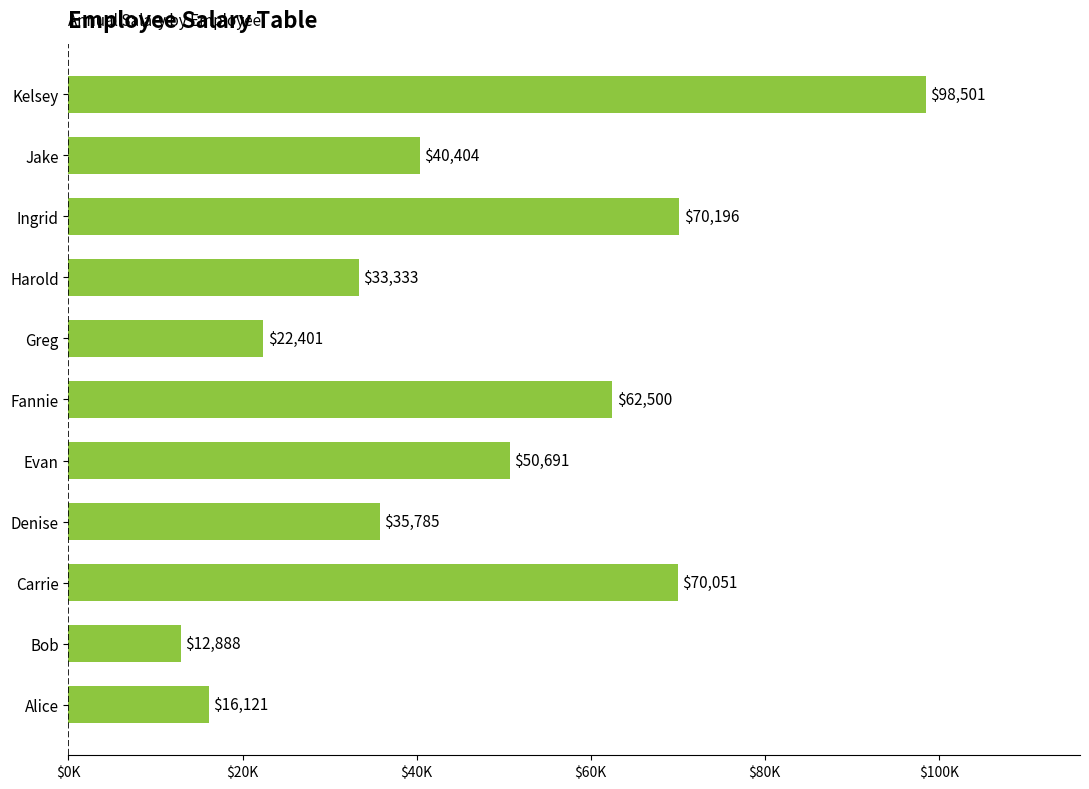

What is the sum of all values?

512870.8